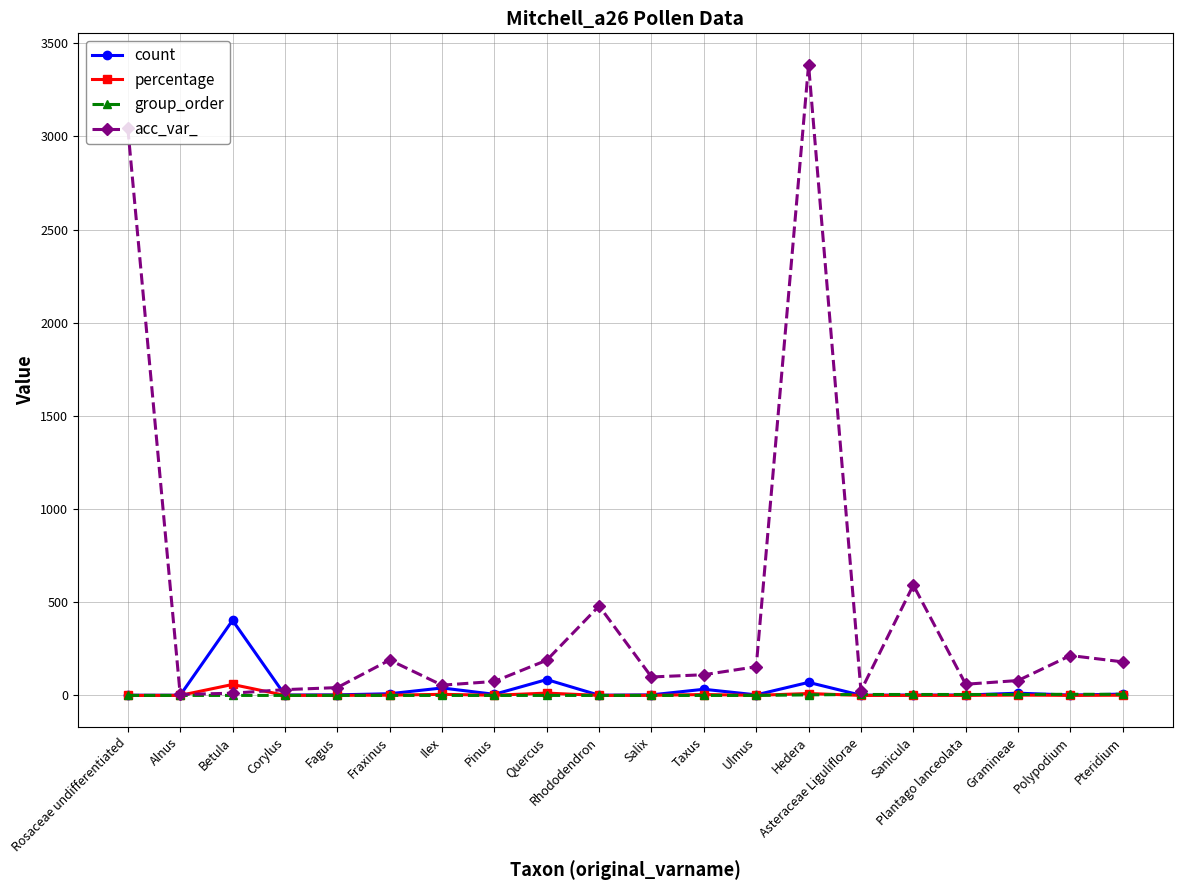

How many series are shown in this chart?

4